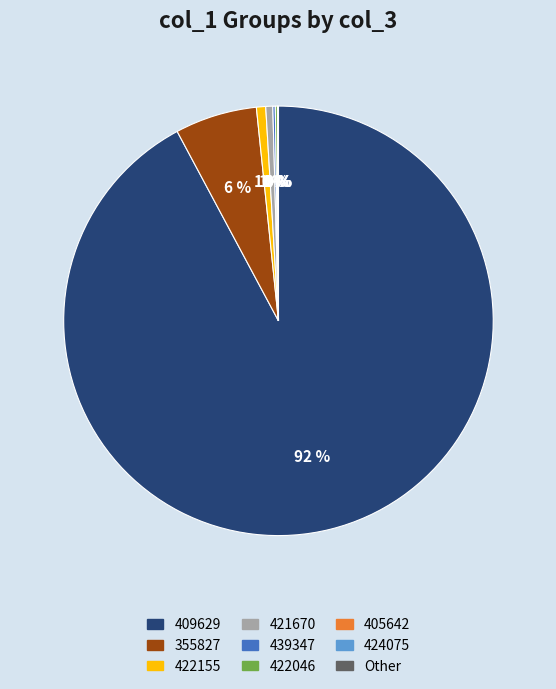

Is there a majority slice in this chart?

Yes